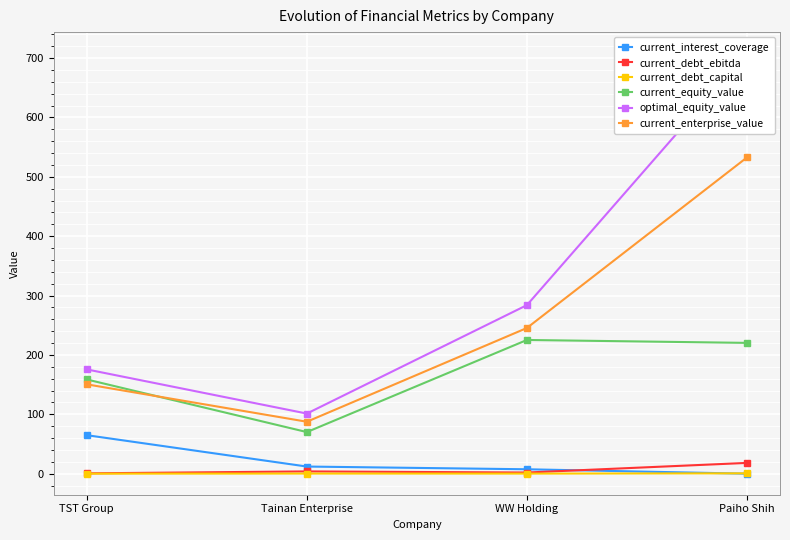

At Paiho Shih, list the series in order from smallest to largest.

current_interest_coverage, current_debt_capital, current_debt_ebitda, current_equity_value, current_enterprise_value, optimal_equity_value